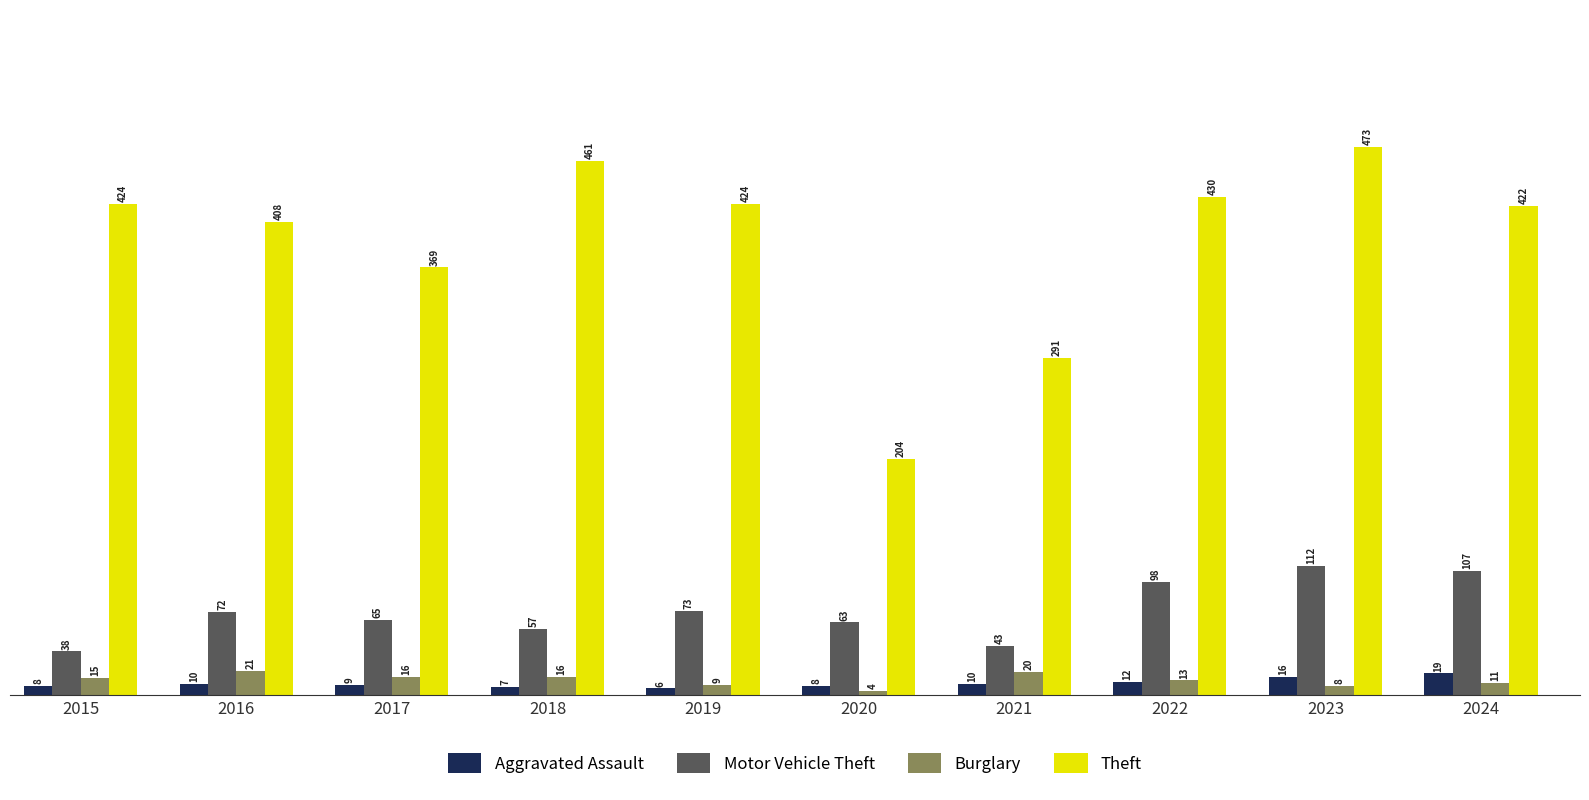

How many values in the Aggravated Assault series are below 10?

5